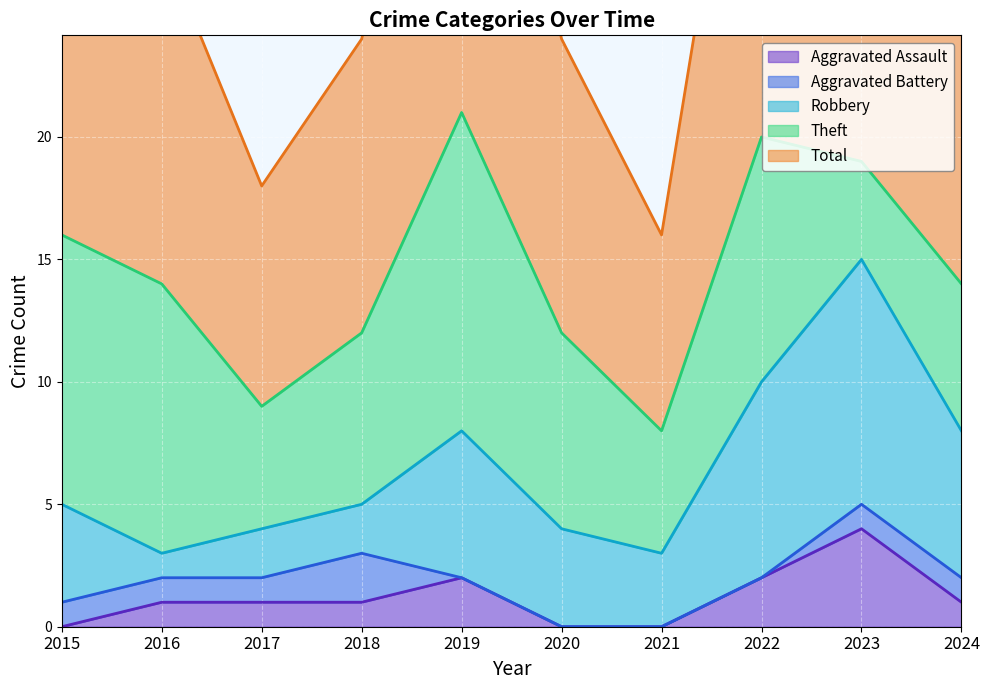

True or false: Theft and Robbery cross at least once.

True